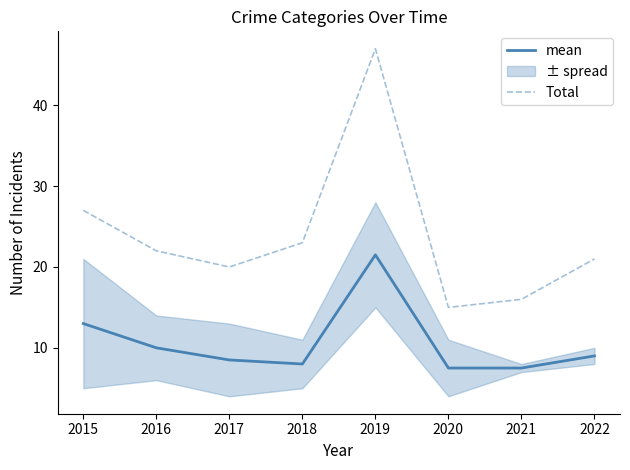

The Total series shows 27.0 at 2015. True or false?

True